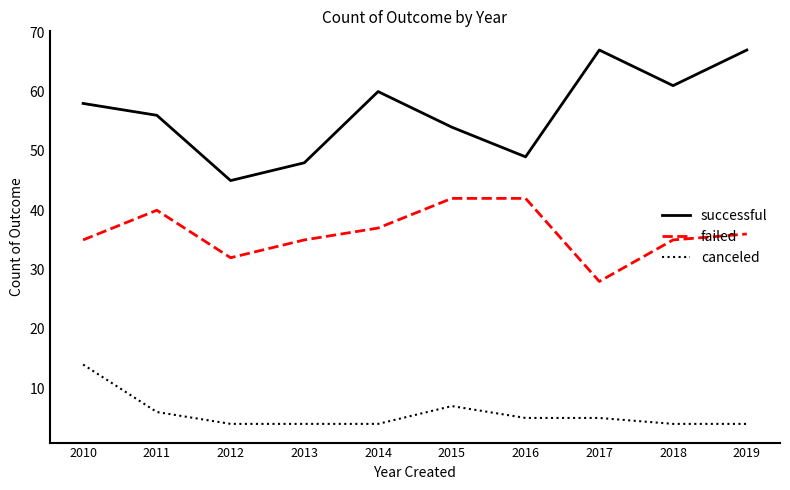

True or false: failed and canceled cross at least once.

False